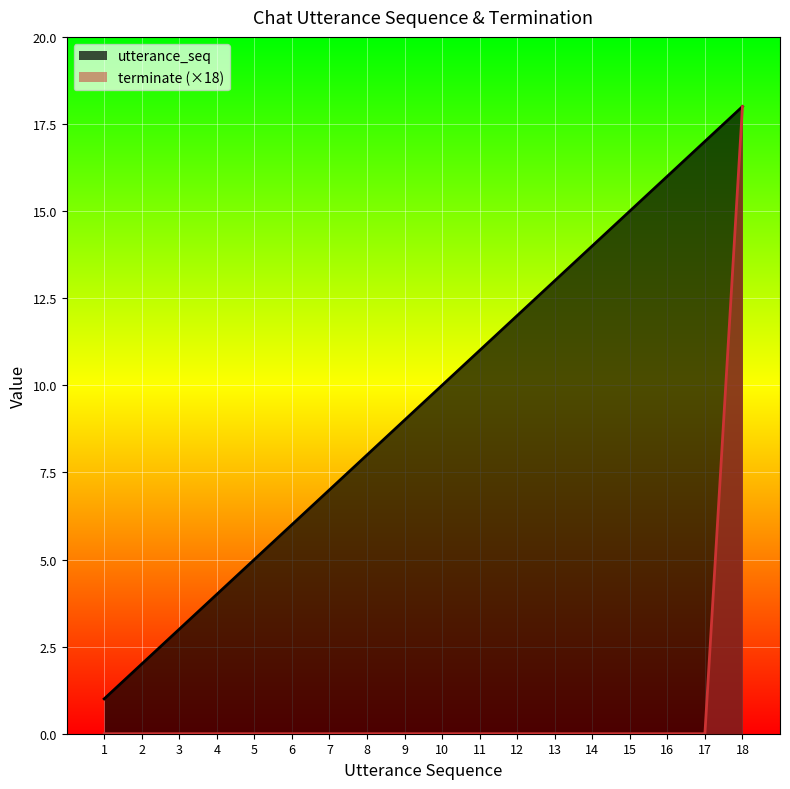

List the series in order of their overall mean, lowest first.

terminate (×18), utterance_seq